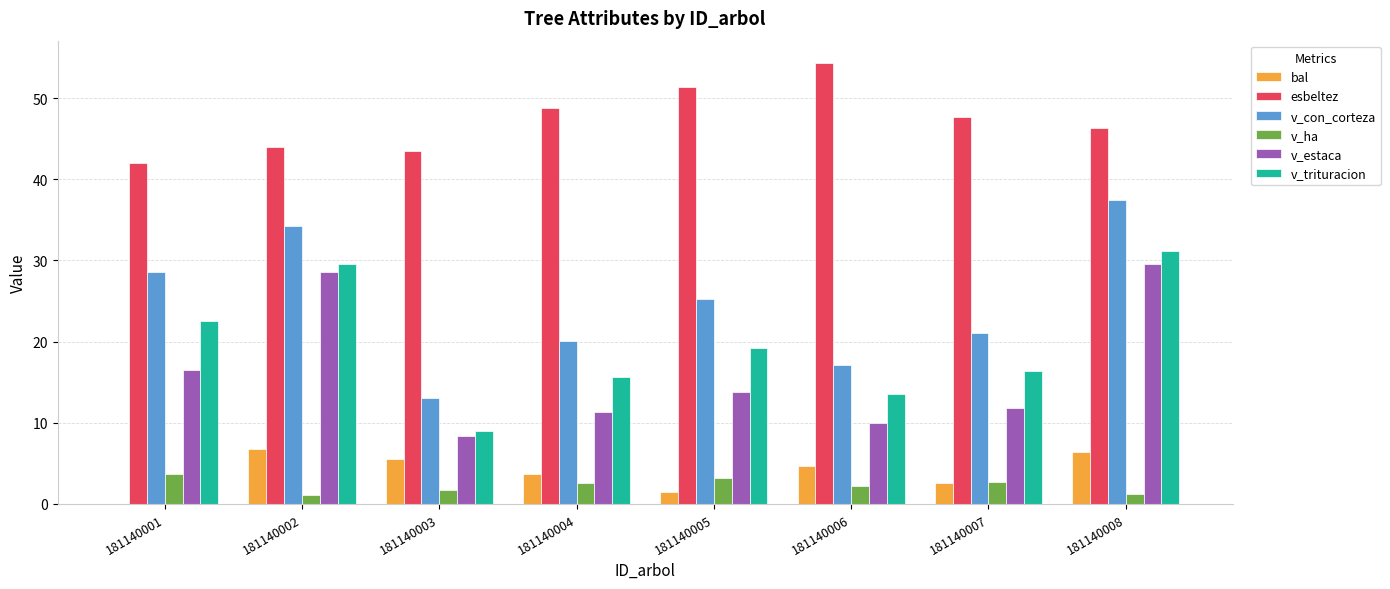

How many categories are shown in the chart?

8